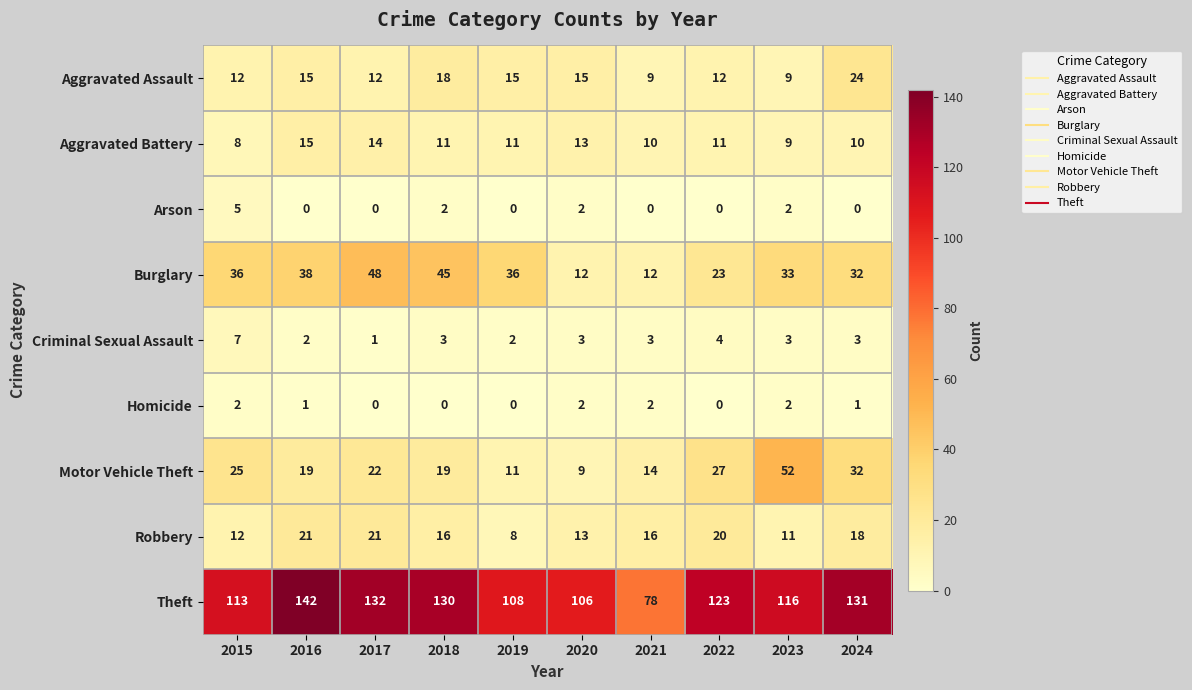

What is the difference between the highest and lowest values at 2016?

142